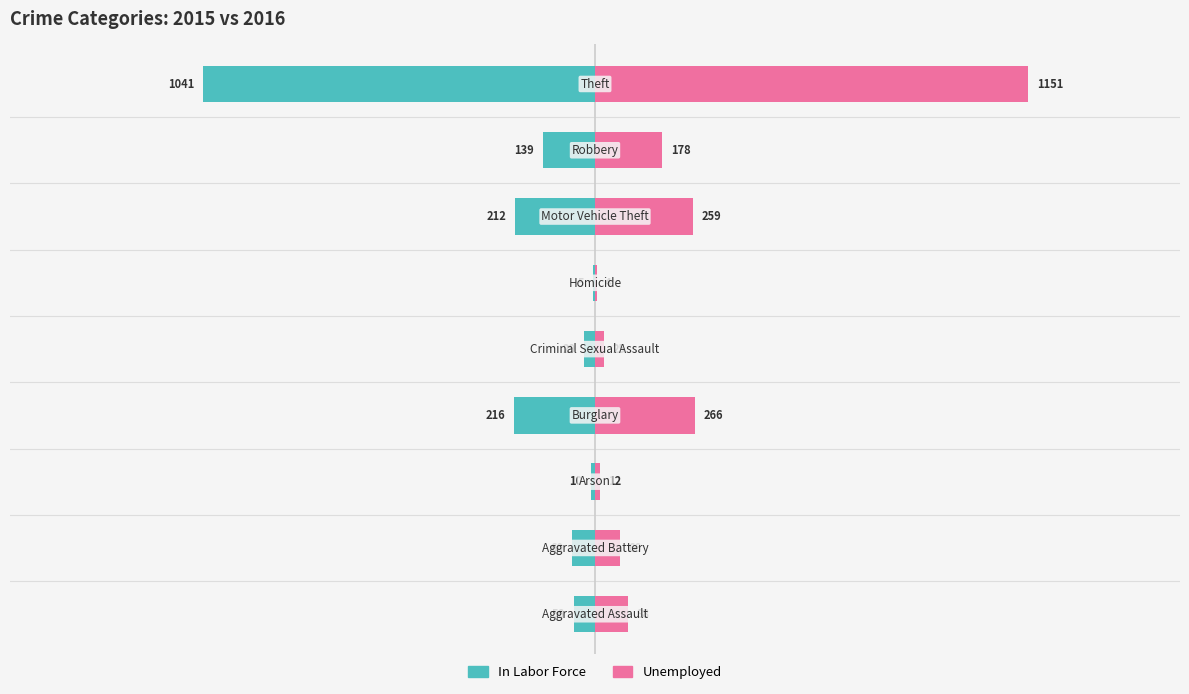

How many data points in Unemployed are above 88?

4